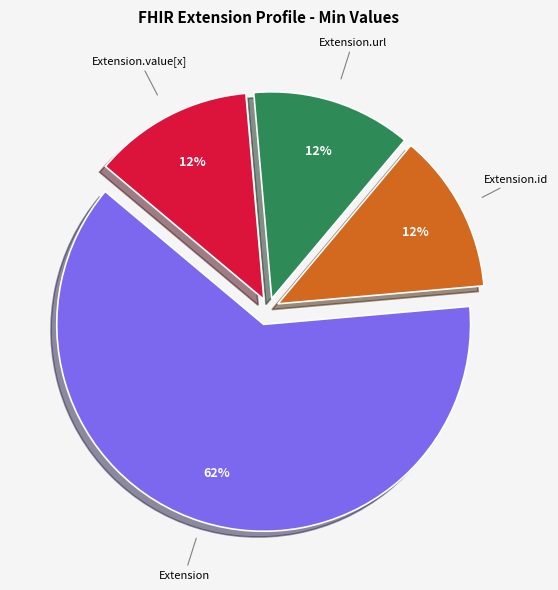

How many segments does this pie chart have?

4